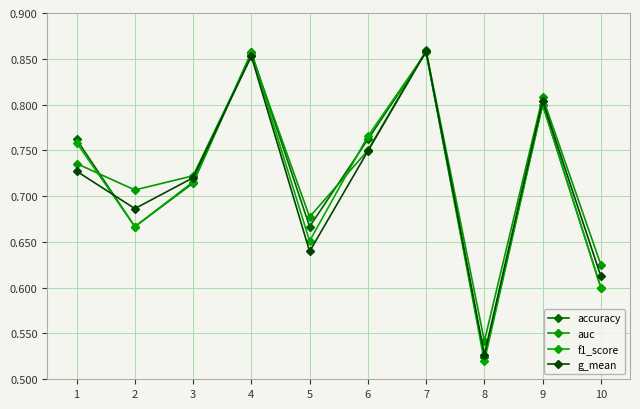

Does the chart have visible grid lines?

Yes